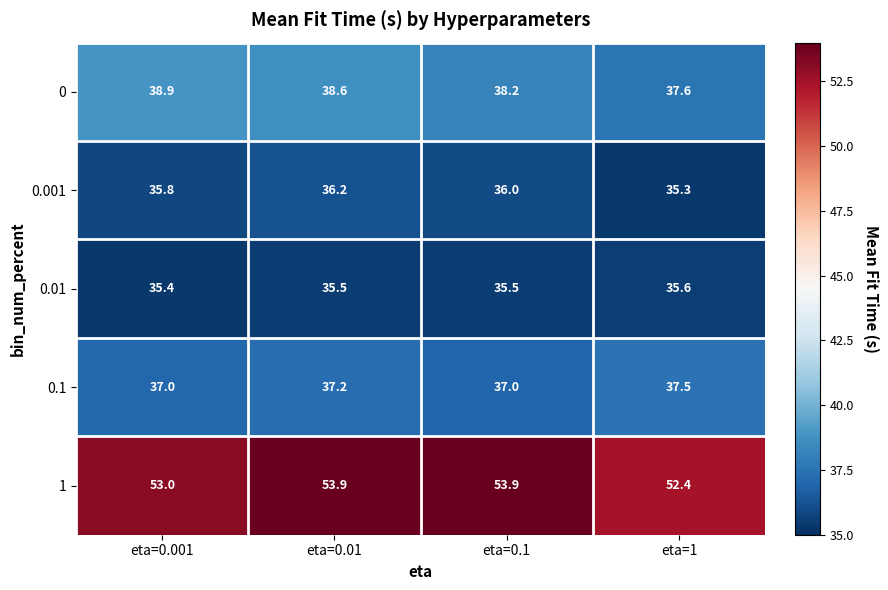

At which label does 0.001 reach its minimum?

eta=1